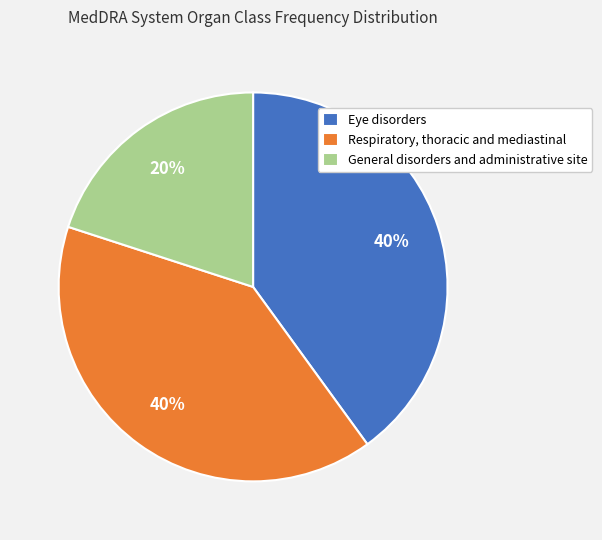

Does Respiratory, thoracic and mediastinal account for over 50% of the chart?

No